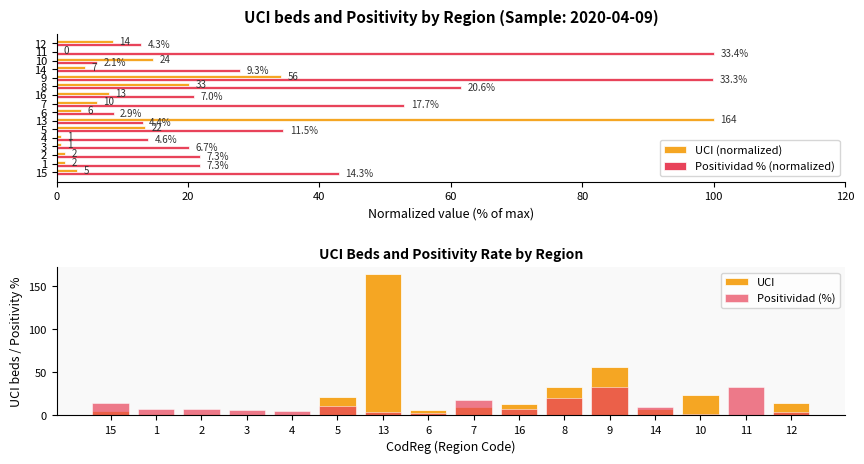

What is the difference between the maximum and minimum values in the Positividad % (normalized) series?

93.9